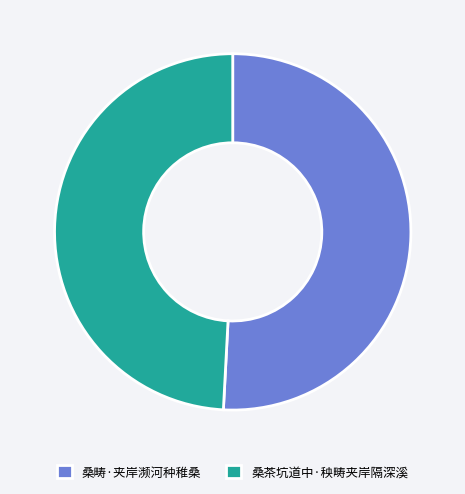

True or false: 桑畴·夹岸濒河种稚桑 accounts for 51% of the total.

True